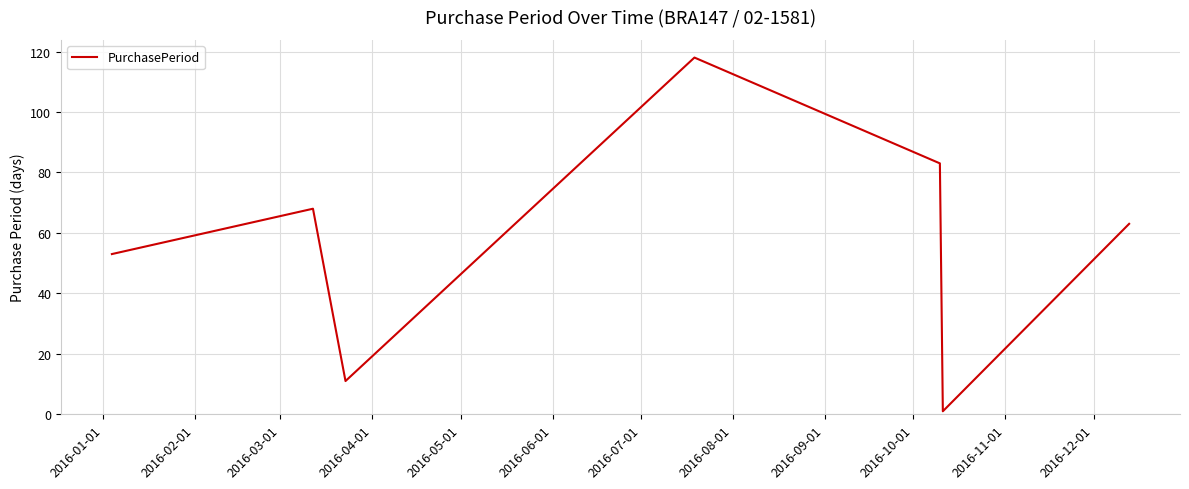

What is the maximum value shown in the chart?

118